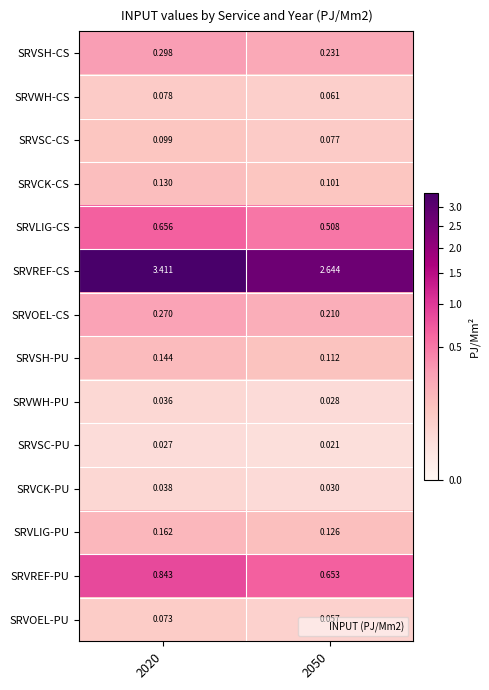

Between 2020 and 2050, which series saw the biggest shift?

SRVREF-CS